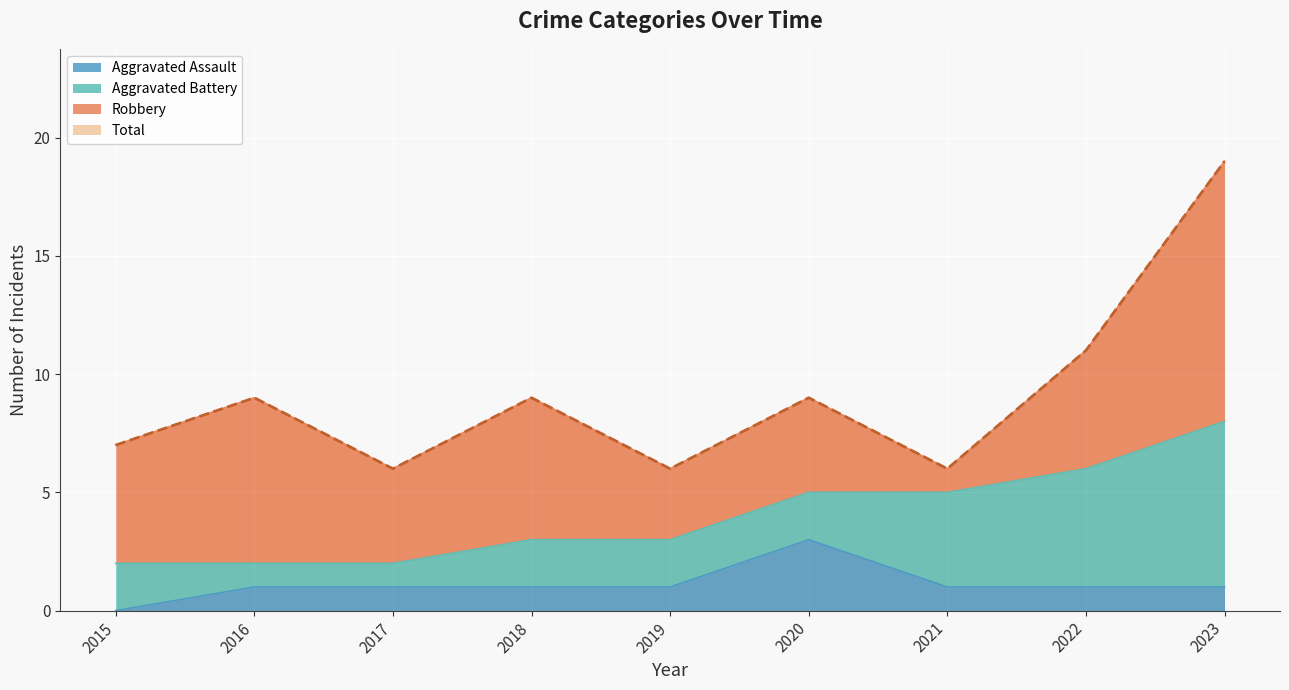

True or false: Total and Aggravated Assault cross at least once.

False